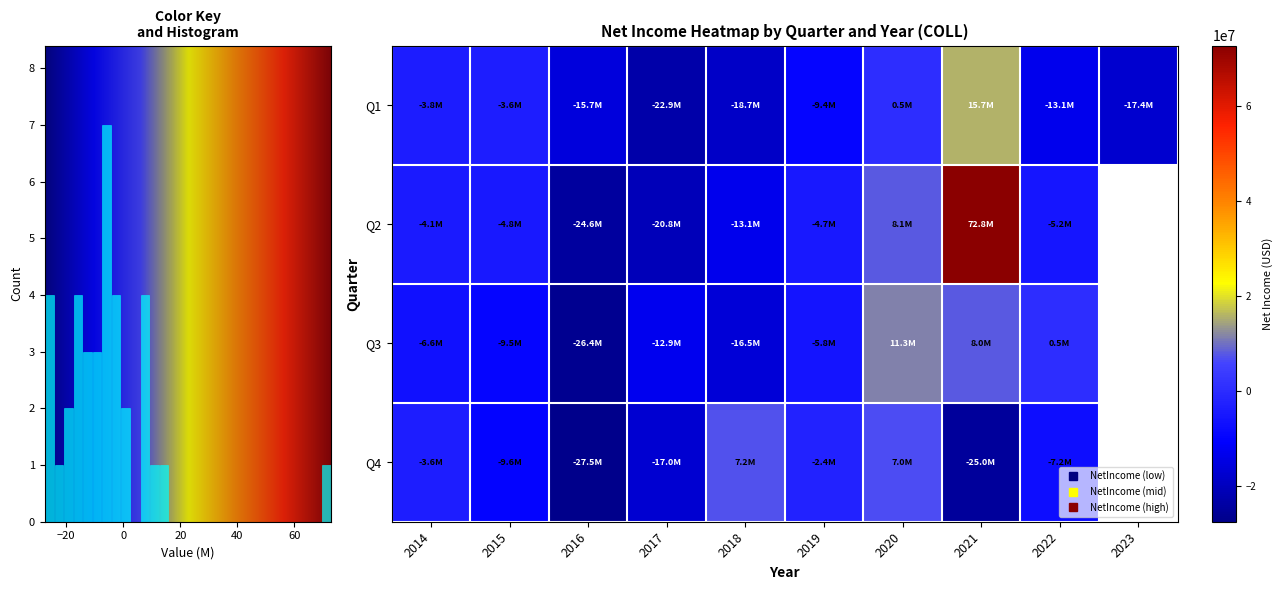

Is the value of Q4 at 2015 greater than the value of Q3 at 2018?

Yes